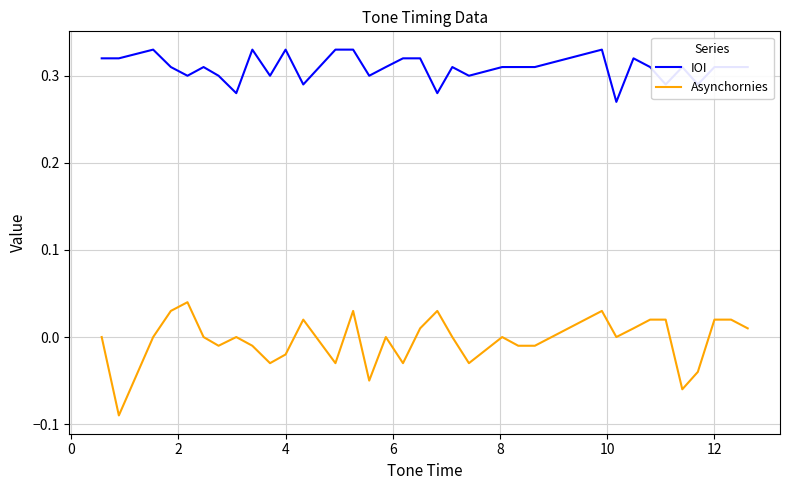

Which series has the largest range (max minus min)?

Asynchornies